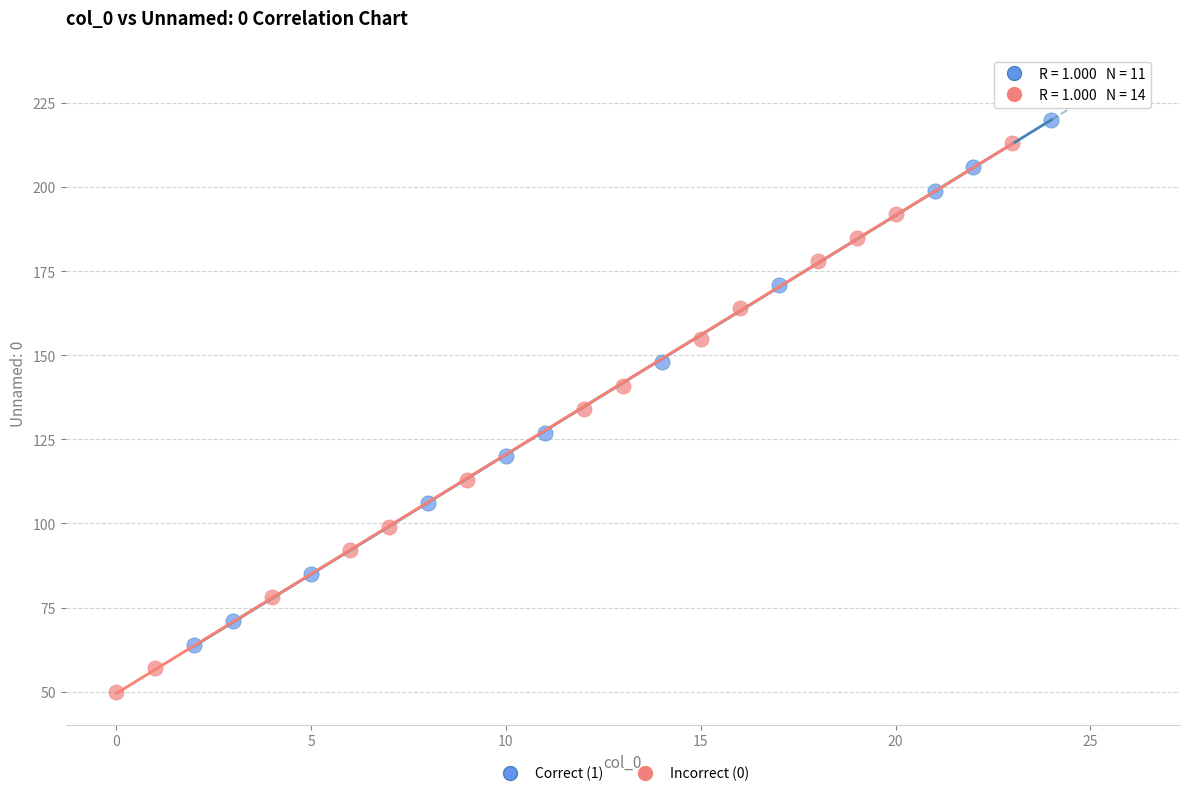

Which series reaches the maximum Y coordinate?

Correct (1)